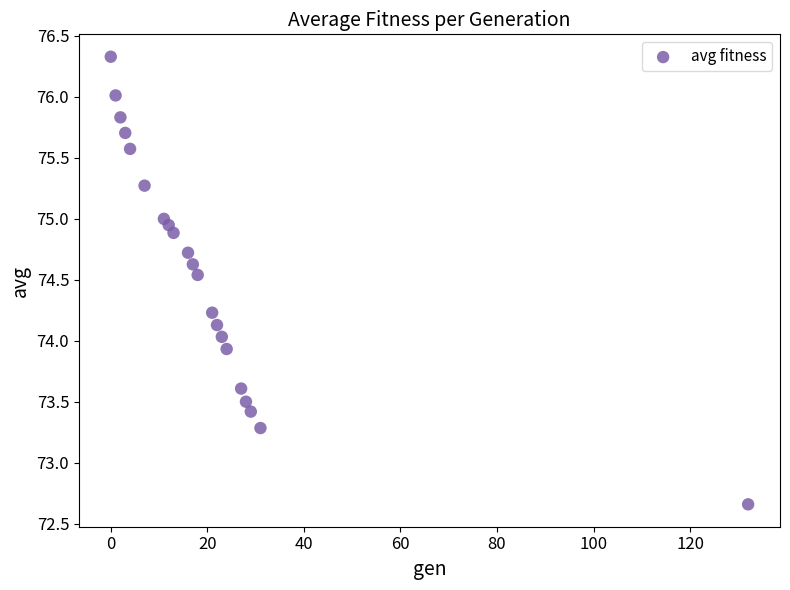

What is the range of X values (max minus min)?

132.0